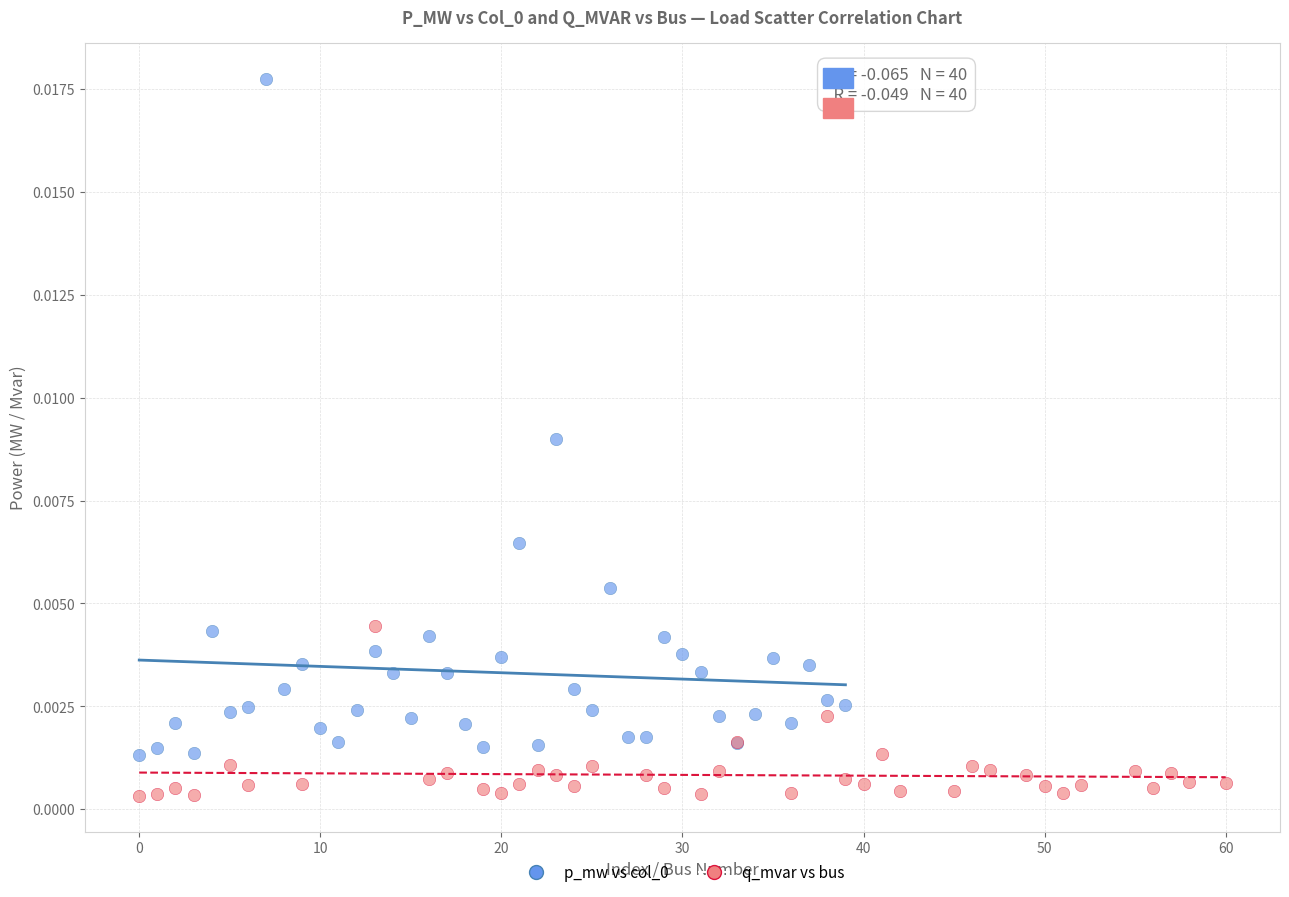

Which series reaches the minimum Y coordinate?

q_mvar vs bus